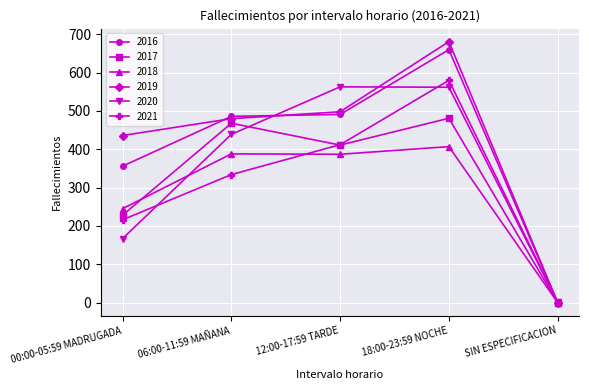

In 2017, how many points are lower than both neighbors (excluding endpoints)?

1